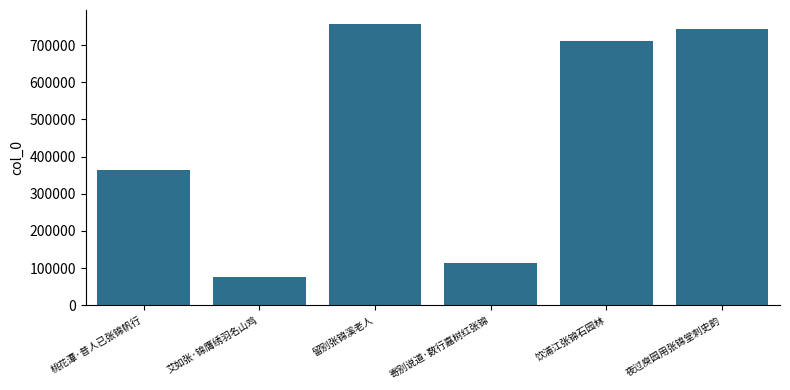

What is the sum of the values at 饮浦江张锦石园林 and 留别张锦溪老人?

1467681